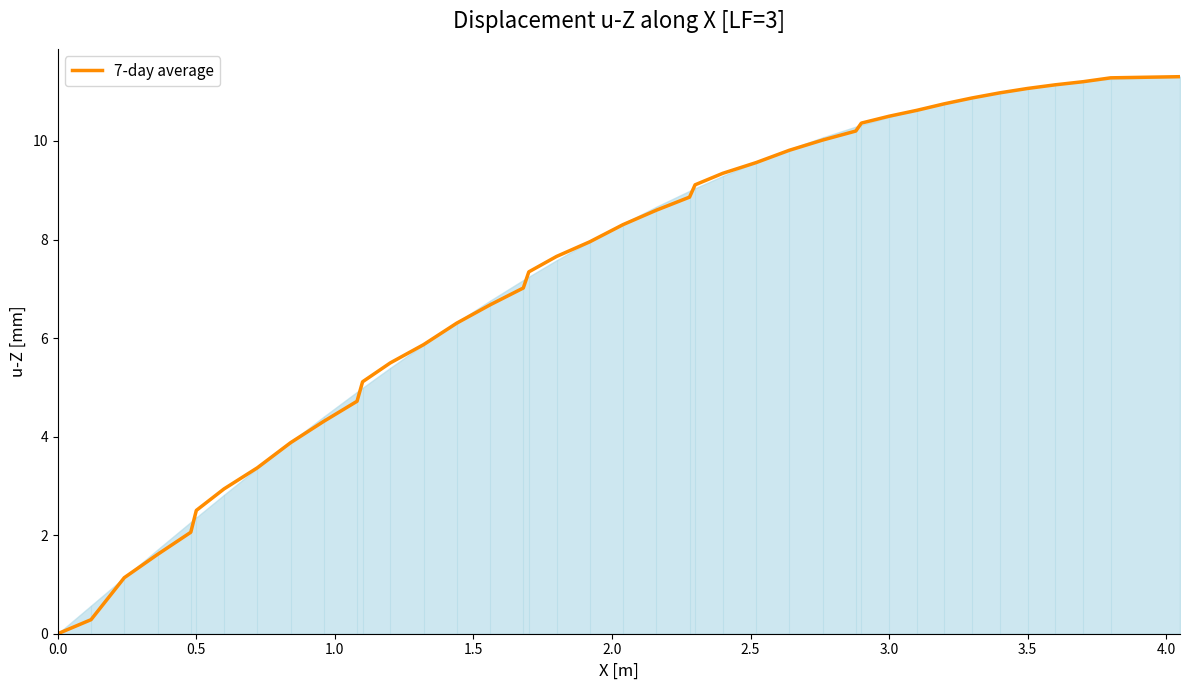

What is the greatest value displayed?

11.3